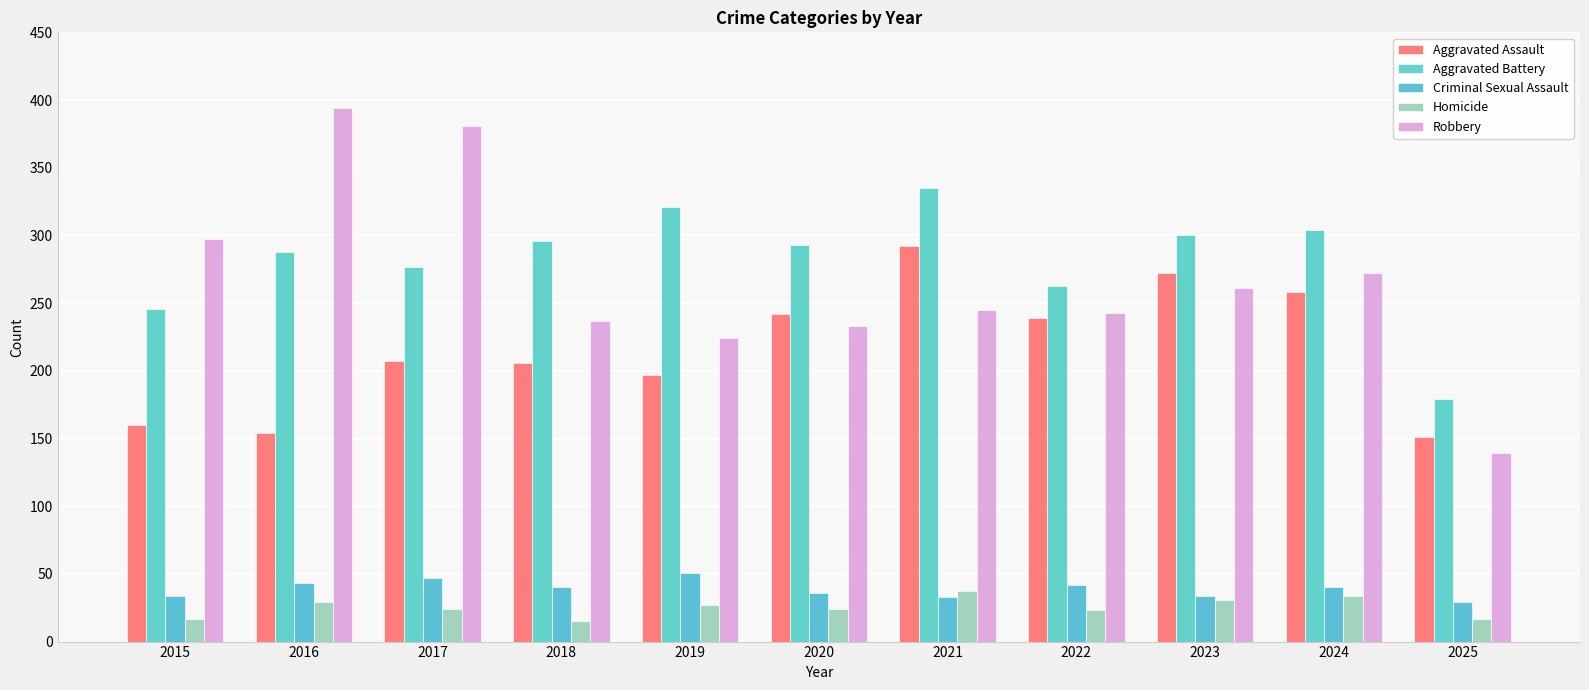

Which has a higher value, 2025 or 2024?

2024